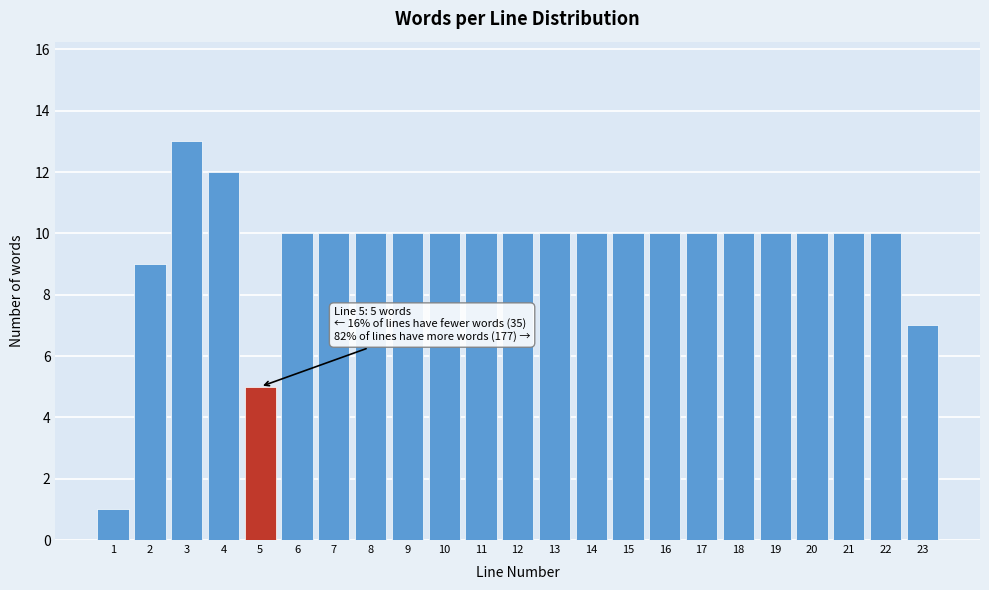

Reading left to right, transcribe all the data shown in this chart.

1	9	13	12	5	10	10	10	10	10	10	10	10	10	10	10	10	10	10	10	10	10	7